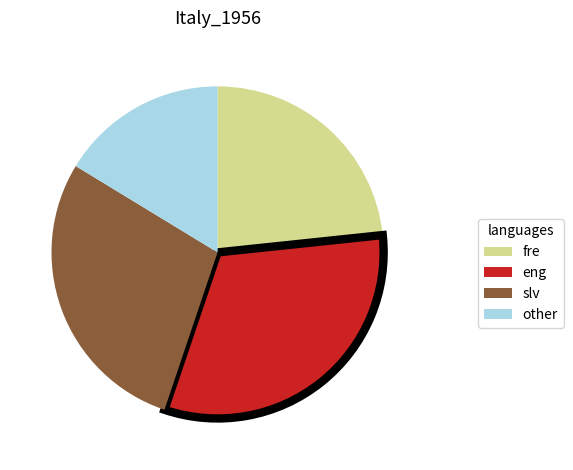

Is the sum of slv and other greater than half?

No